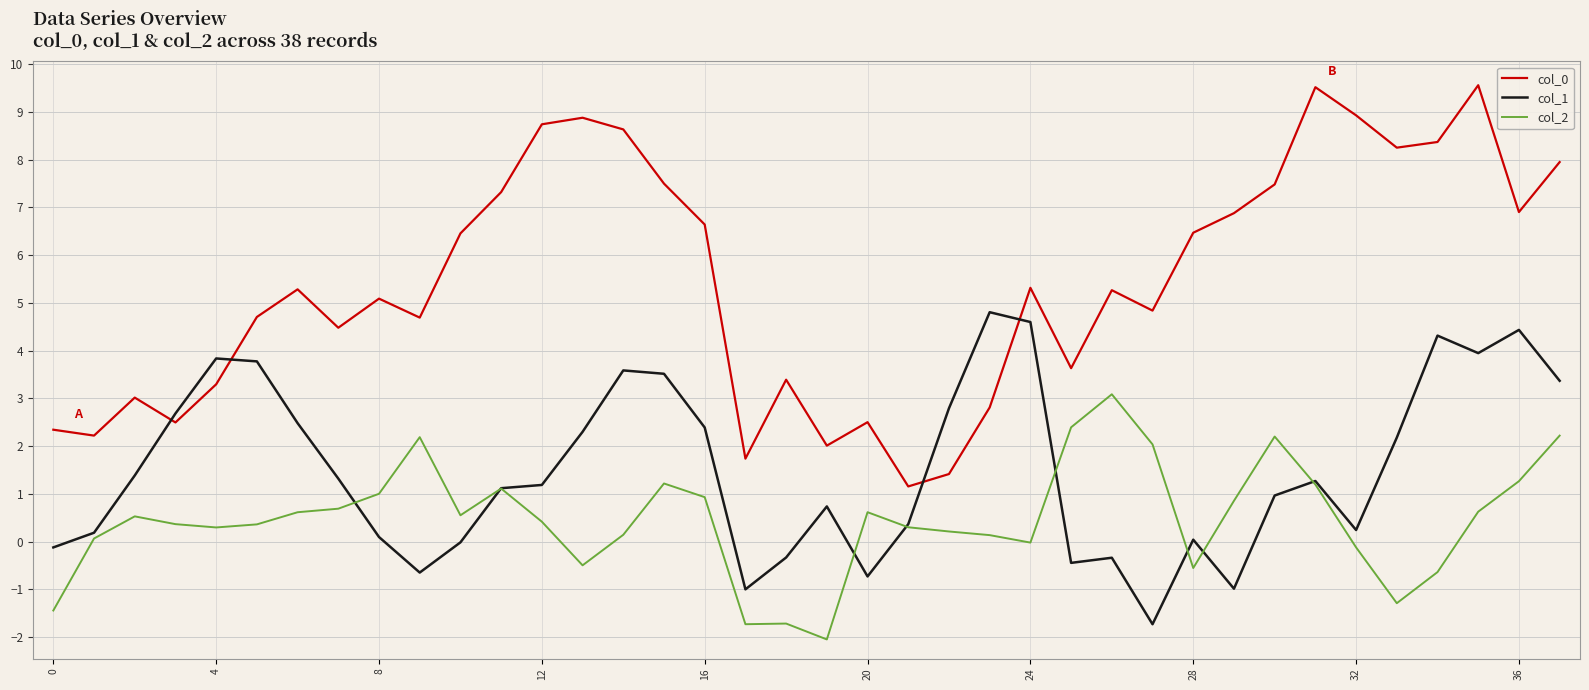

What is the highest value of the col_2 series?

3.1